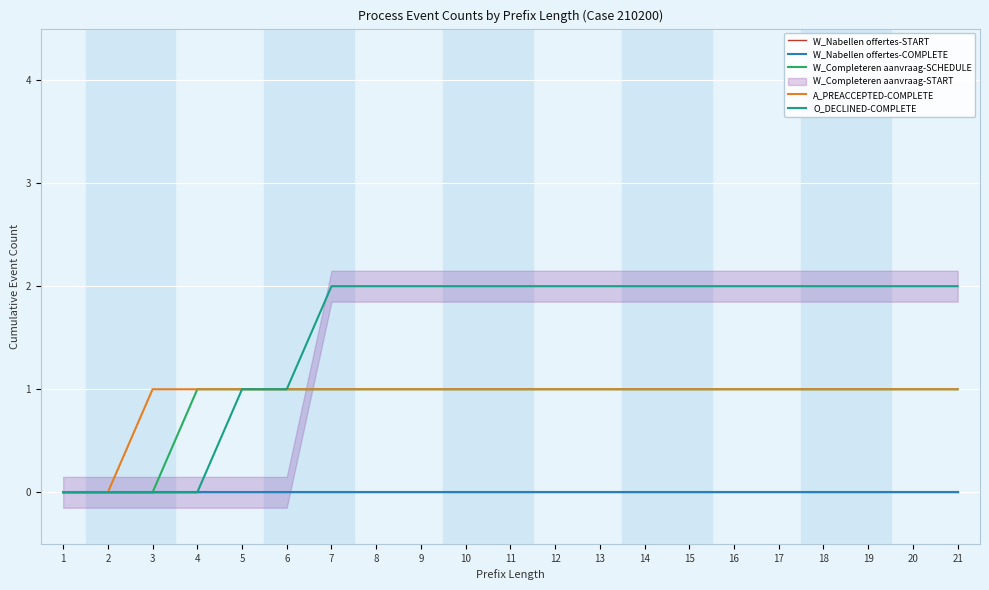

At how many categories does at least one series exceed 1?

15